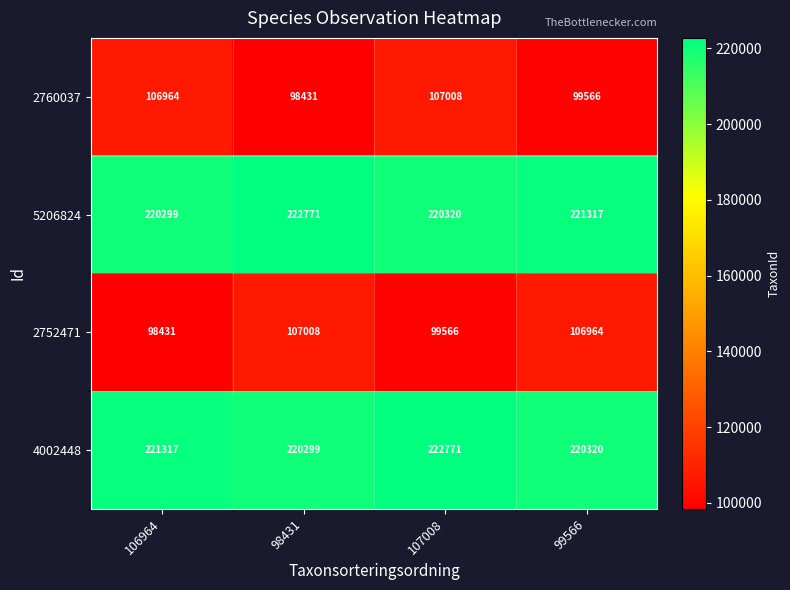

Which series changed the most between 106964 and 98431?

2752471